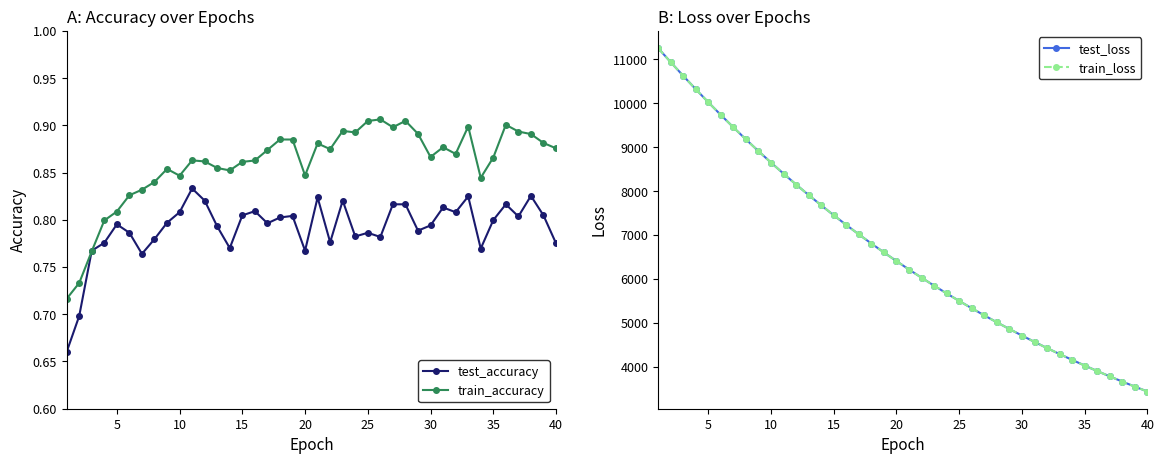

Where is the first local maximum for test_accuracy?

5